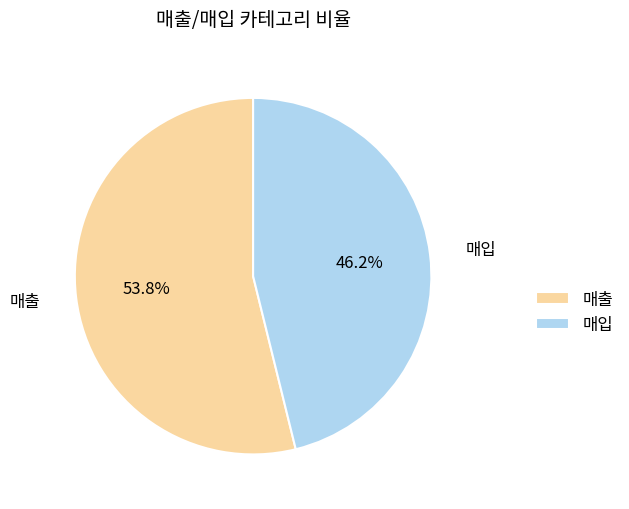

What is the total percentage of 매출 and 매입?

100.0%